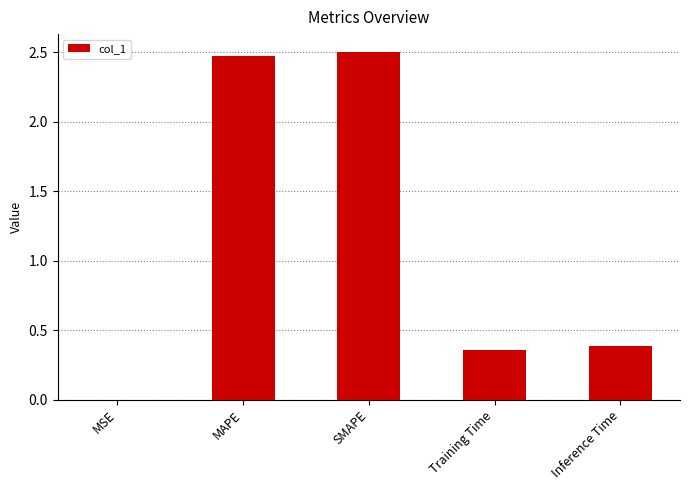

What is the difference between the values at MAPE and Training Time?

2.1